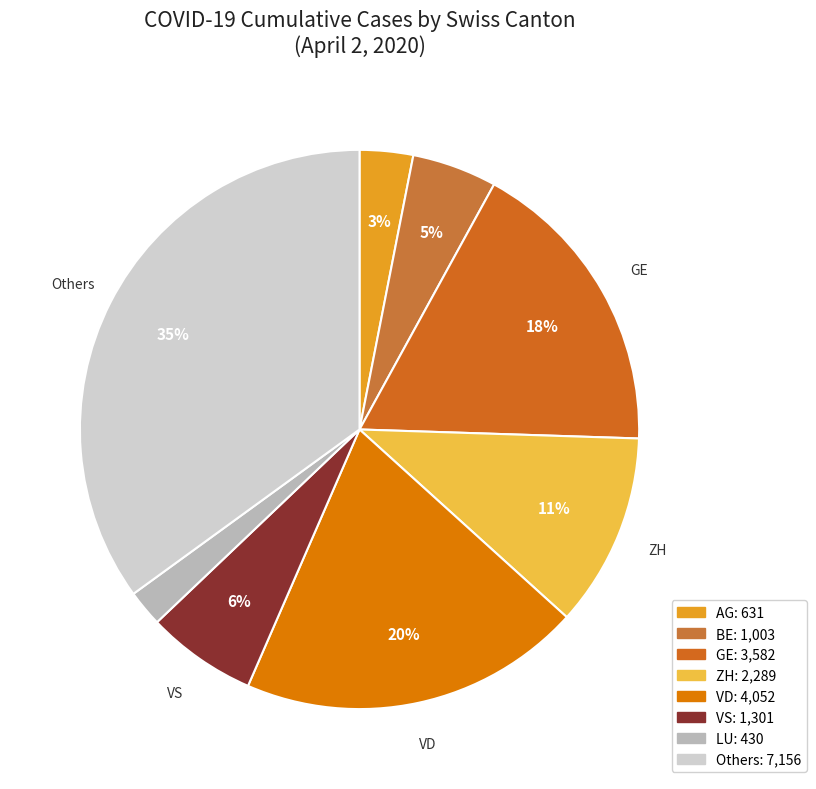

Does any single category account for the majority?

No